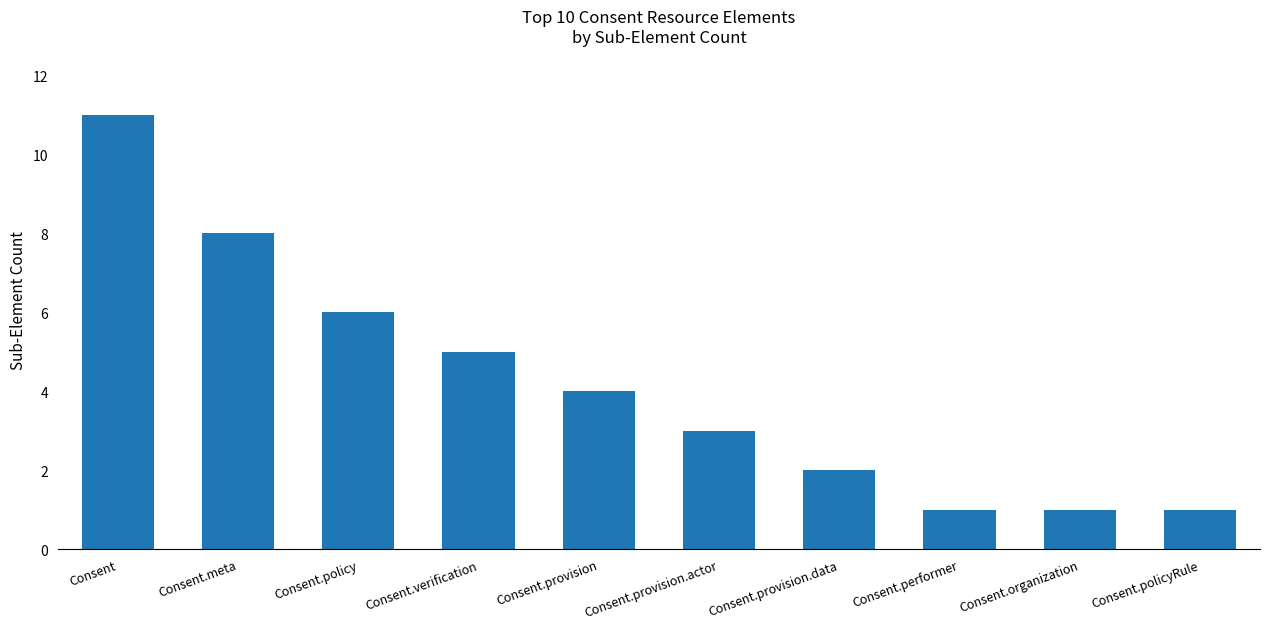

At which category does the chart reach its peak across all series?

Consent